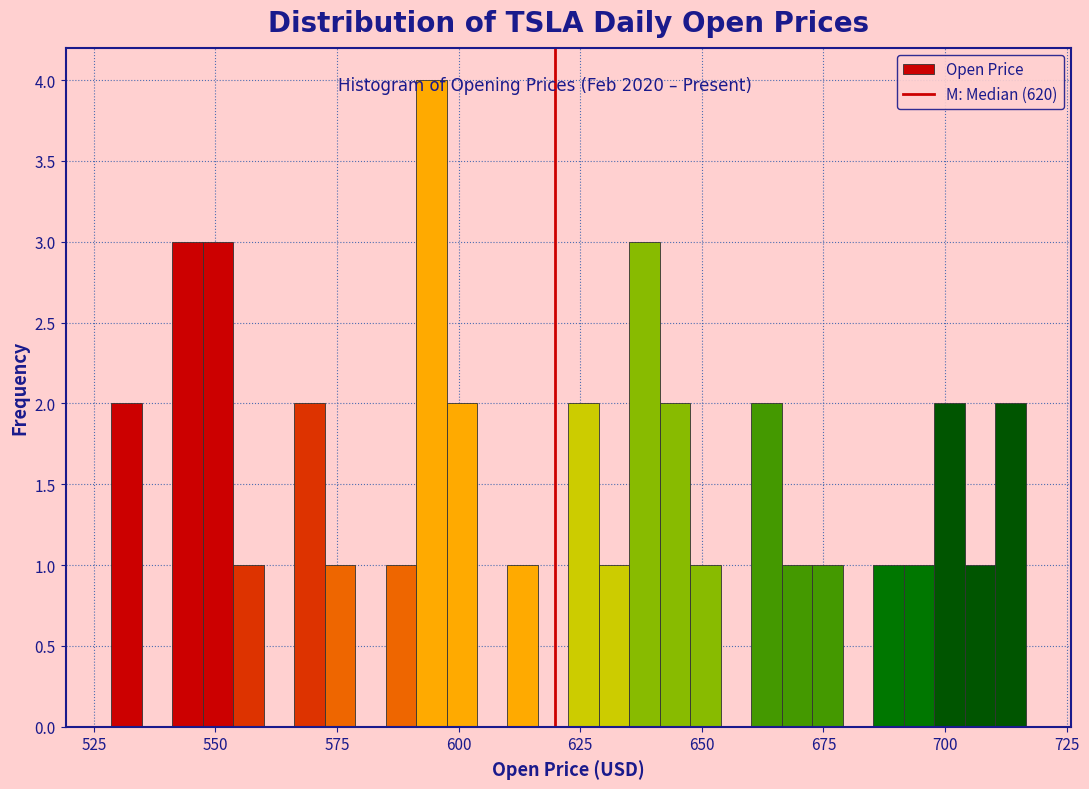

Read against the x-axis, roughly where is the centre of the tallest bar?

595